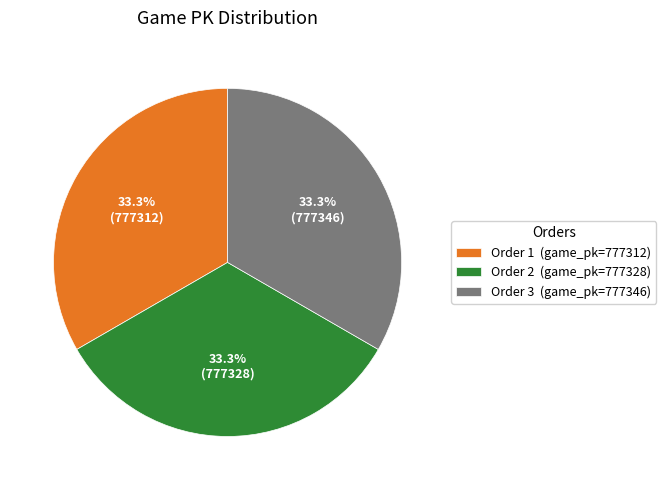

What is the ratio of the value at Order 2 (game_pk=777328) to the value at Order 1 (game_pk=777312)?

1.0